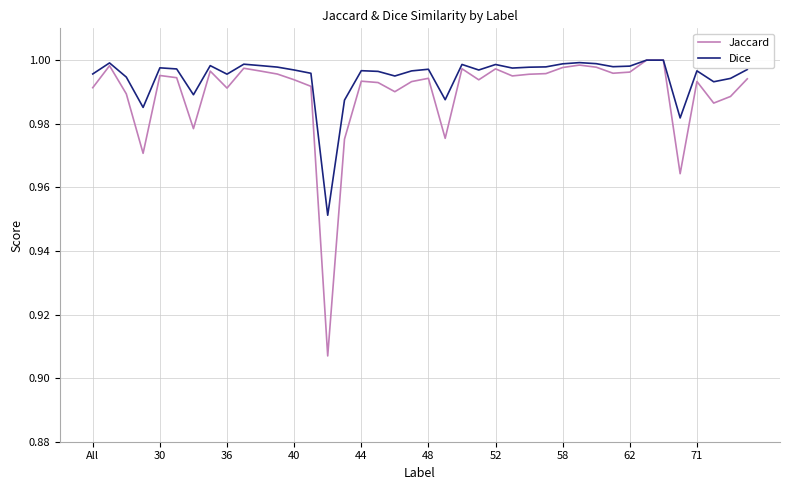

Which series has the widest spread of values?

Jaccard